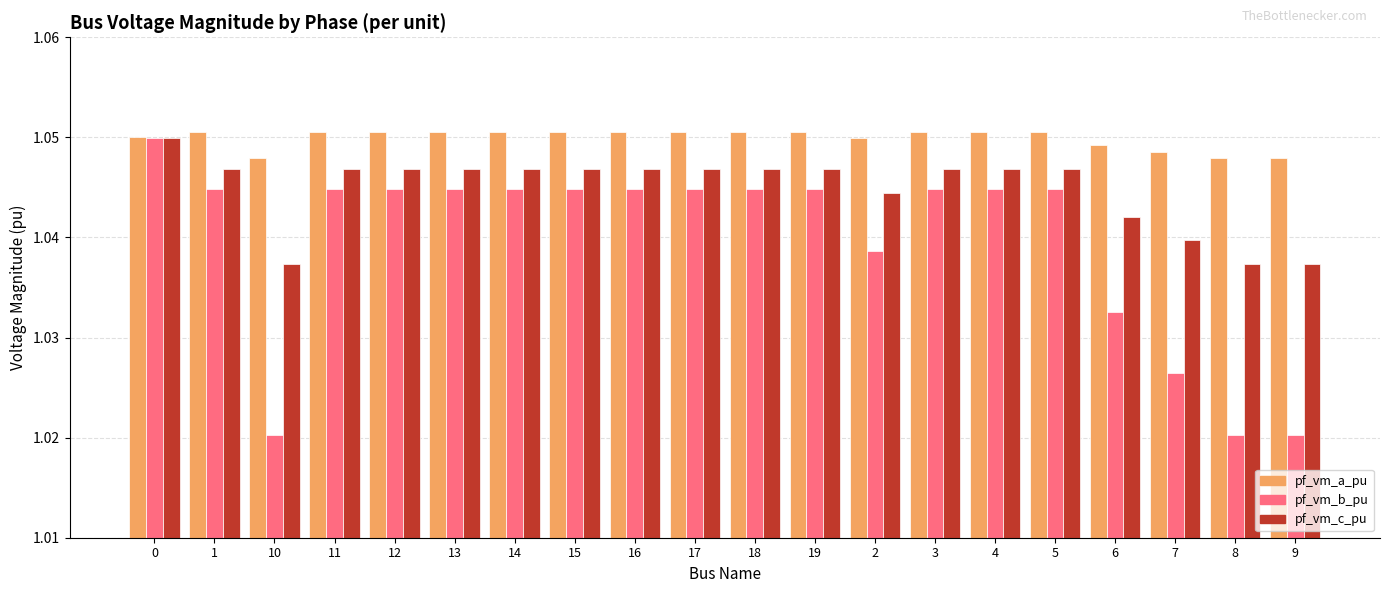

Which series has the widest spread of values?

pf_vm_b_pu